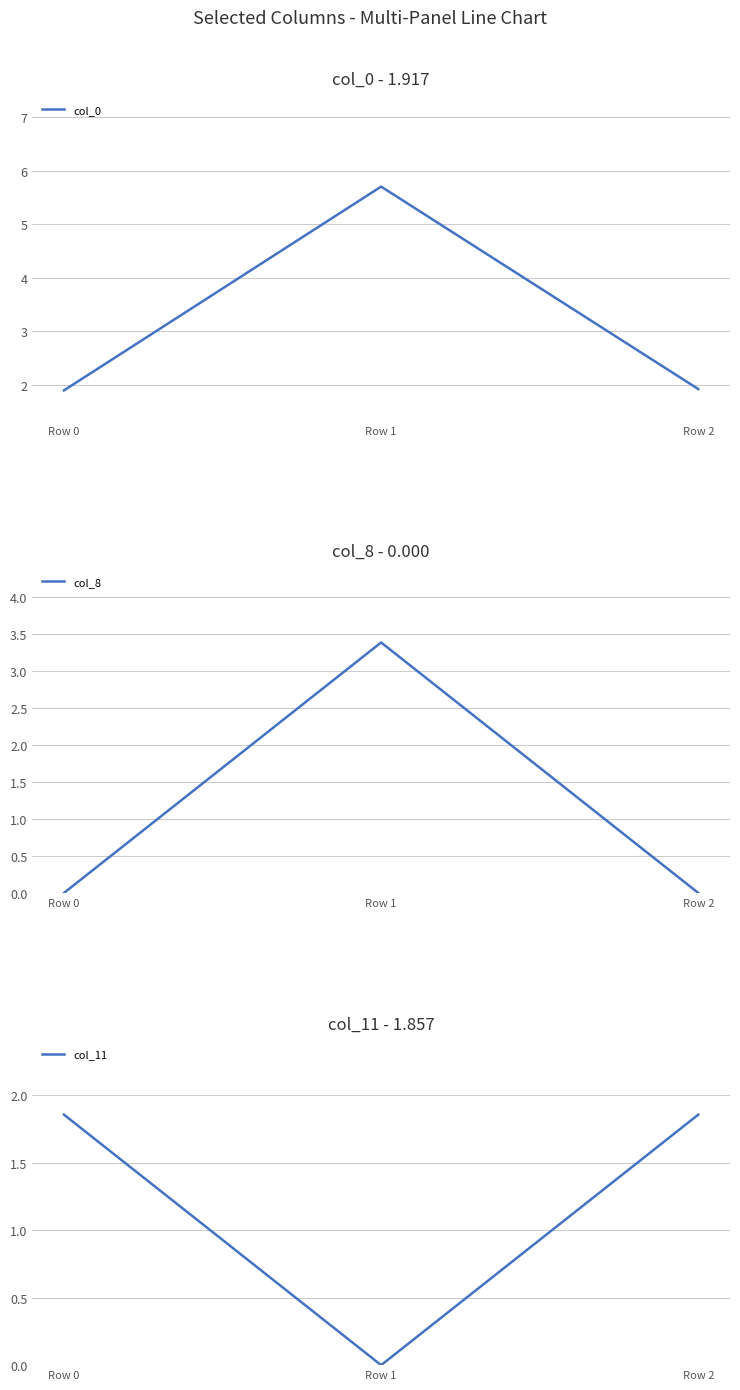

Is the value of col_11 at Row 2 greater than the value of col_0 at Row 2?

No